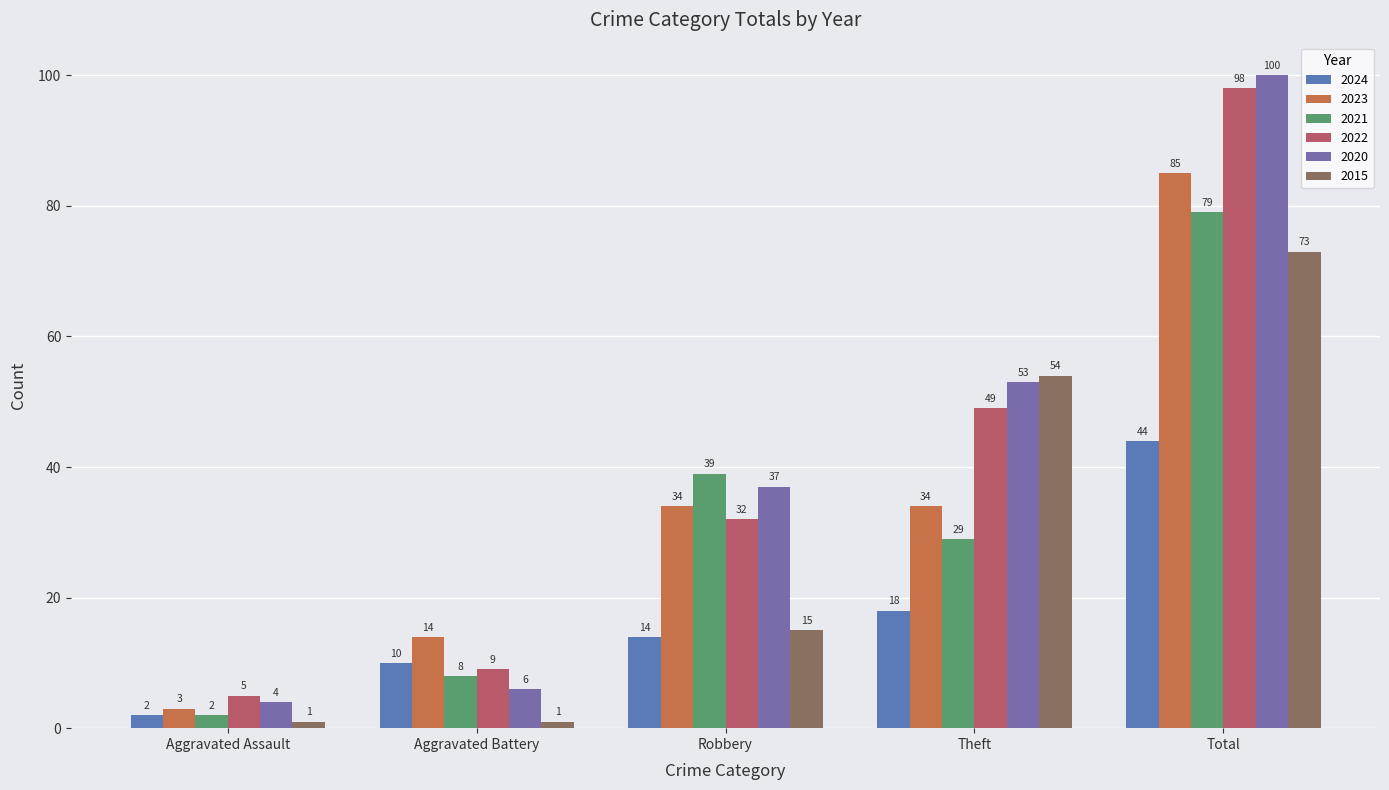

Reading right to left, list all the values displayed in this chart.

2024: Total=44	Theft=18	Robbery=14	Aggravated Battery=10	Aggravated Assault=2
2023: Total=85	Theft=34	Robbery=34	Aggravated Battery=14	Aggravated Assault=3
2021: Total=79	Theft=29	Robbery=39	Aggravated Battery=8	Aggravated Assault=2
2022: Total=98	Theft=49	Robbery=32	Aggravated Battery=9	Aggravated Assault=5
2020: Total=100	Theft=53	Robbery=37	Aggravated Battery=6	Aggravated Assault=4
2015: Total=73	Theft=54	Robbery=15	Aggravated Battery=1	Aggravated Assault=1